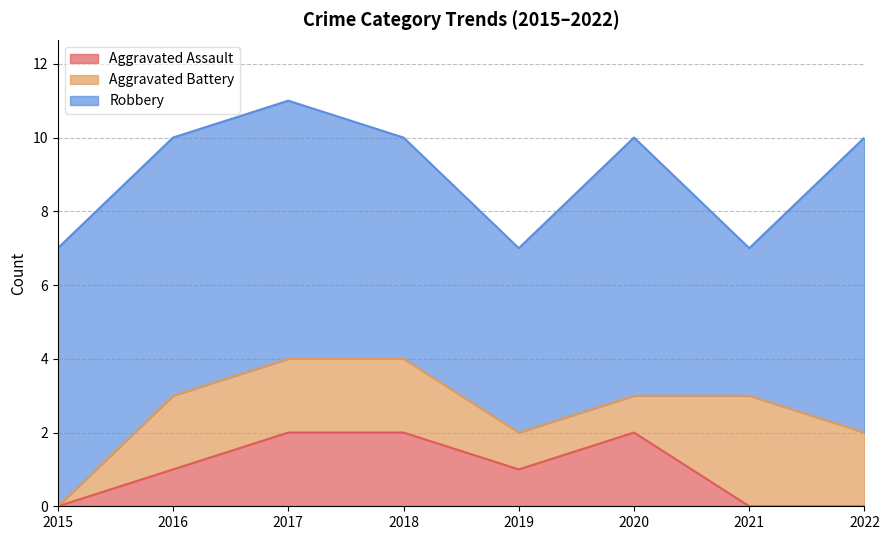

The value of Robbery at 2020 is 7. True or false?

True